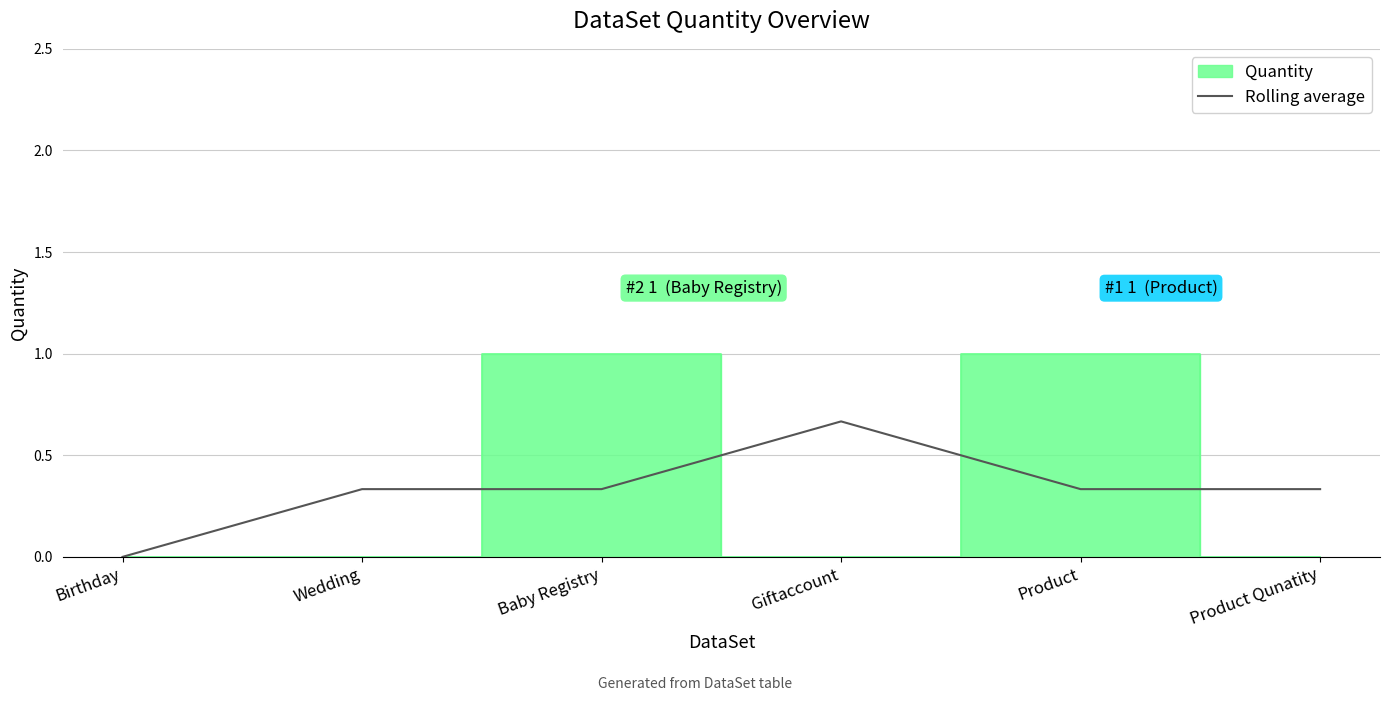

How many points are higher than both their immediate neighbors (excluding endpoints)?

1